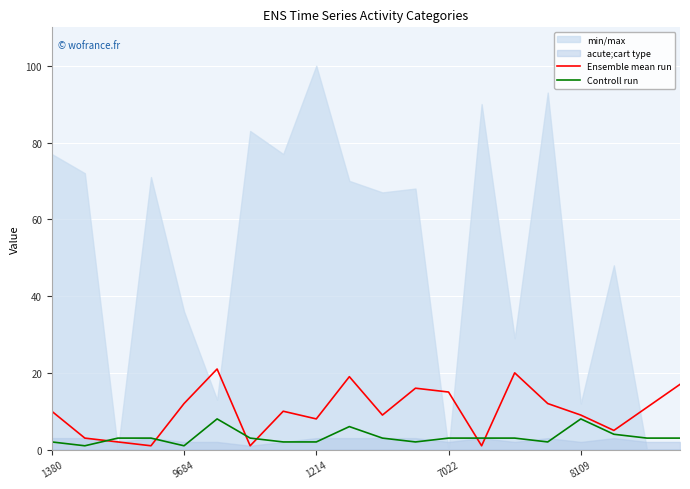

At which label is Ensemble mean run closest to 11?

18